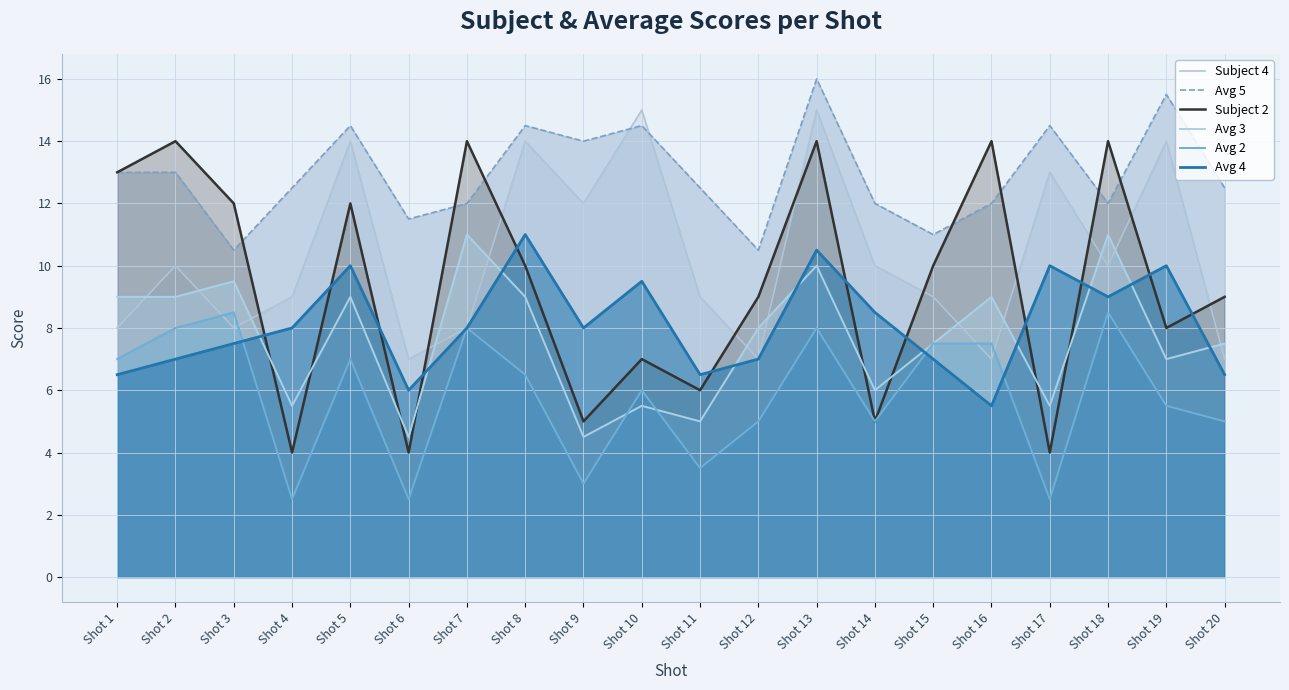

What is the average value of the Avg 5 series?

12.9